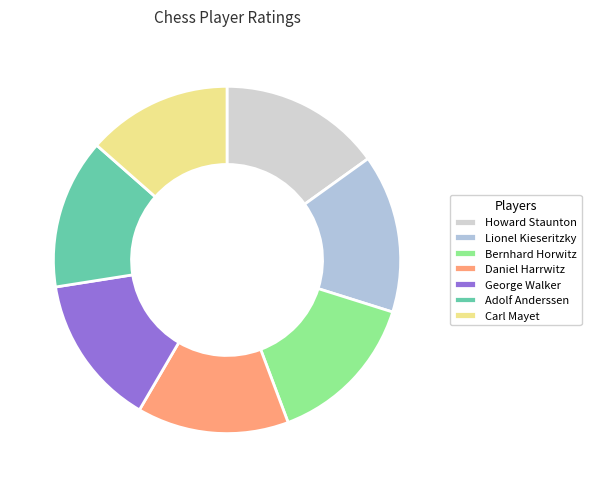

Is the sum of George Walker and Lionel Kieseritzky greater than half?

No